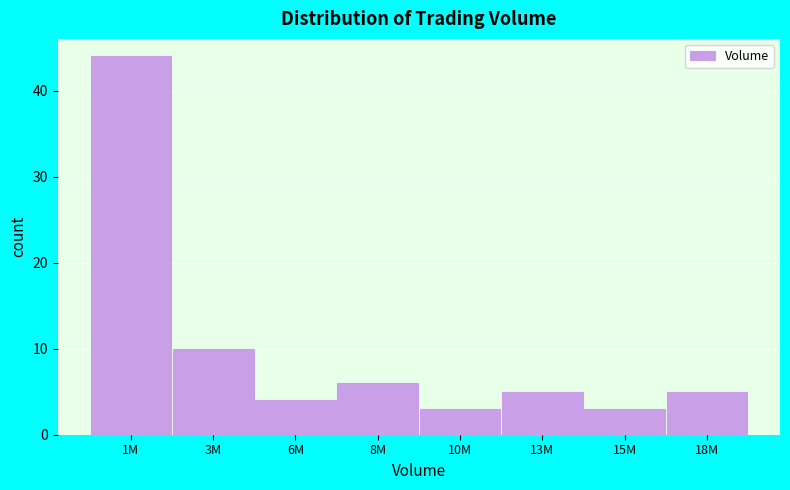

Reading right to left, transcribe all the data shown in this chart.

5	3	5	3	6	4	10	44